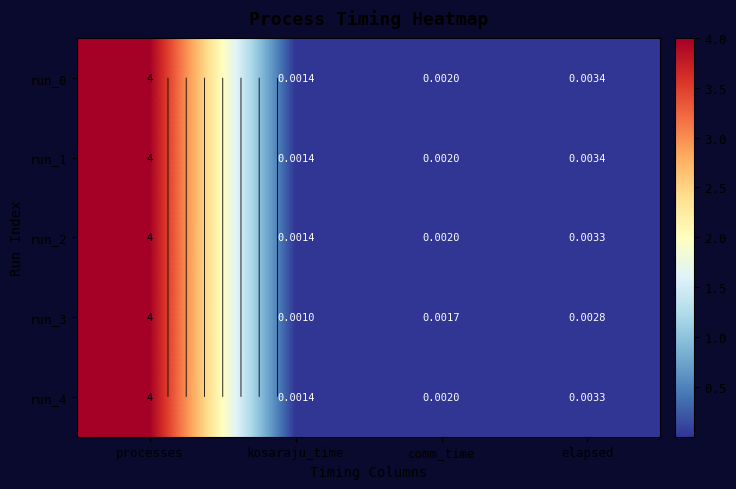

At which label does run_2 reach its peak?

processes